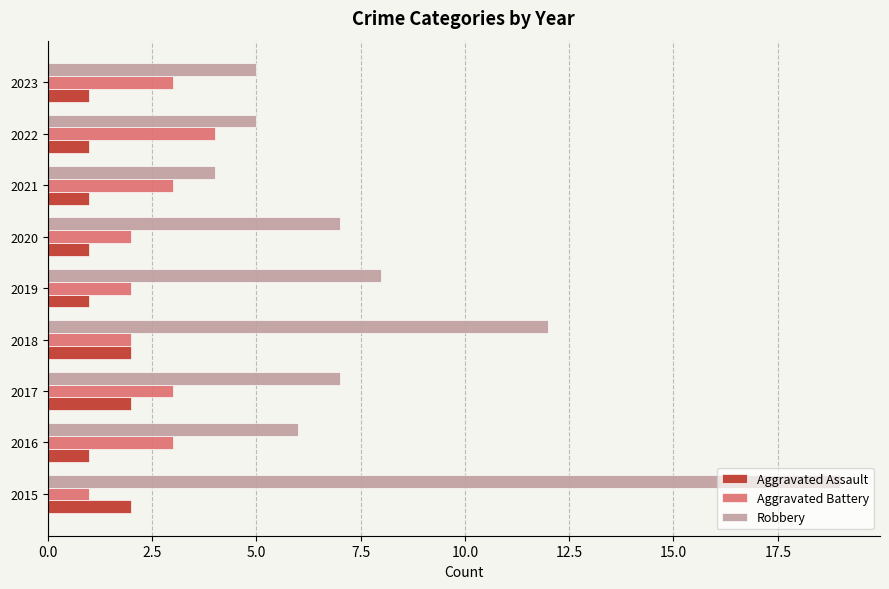

The Aggravated Assault series shows 0 at 2022. True or false?

False